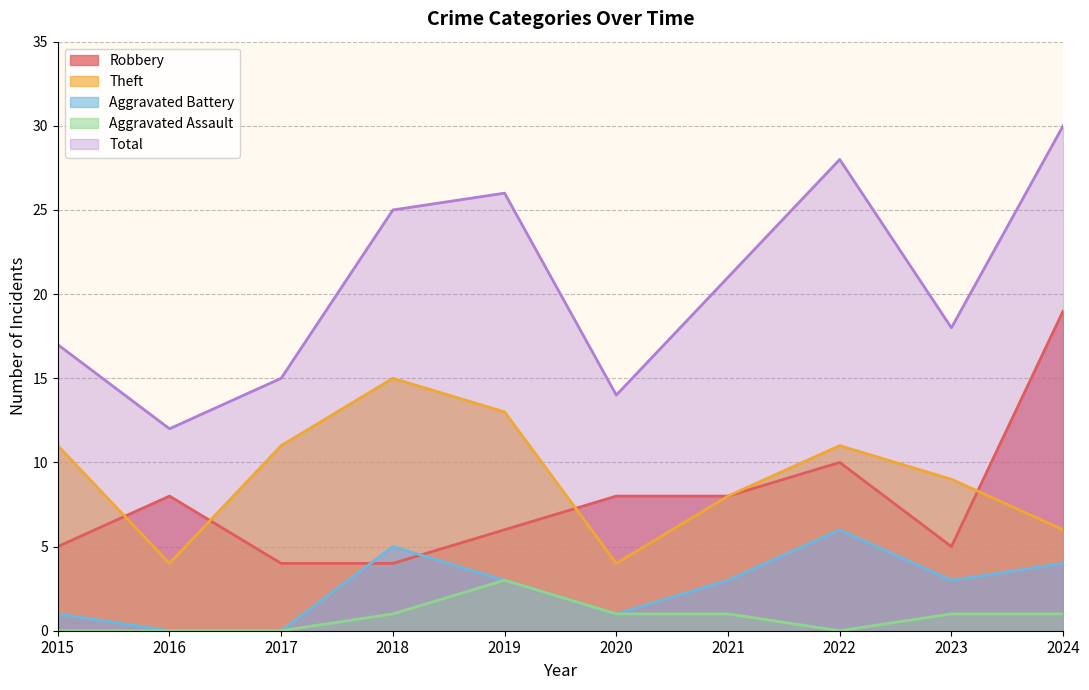

Which series has the largest range (max minus min)?

Total